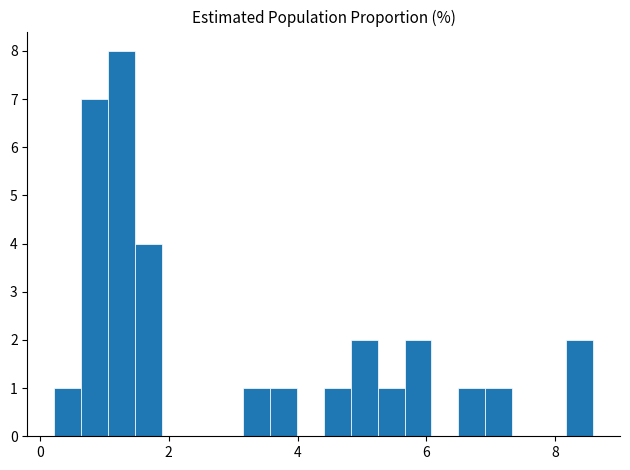

Read against the x-axis, roughly where is the centre of the tallest bar?

1.2